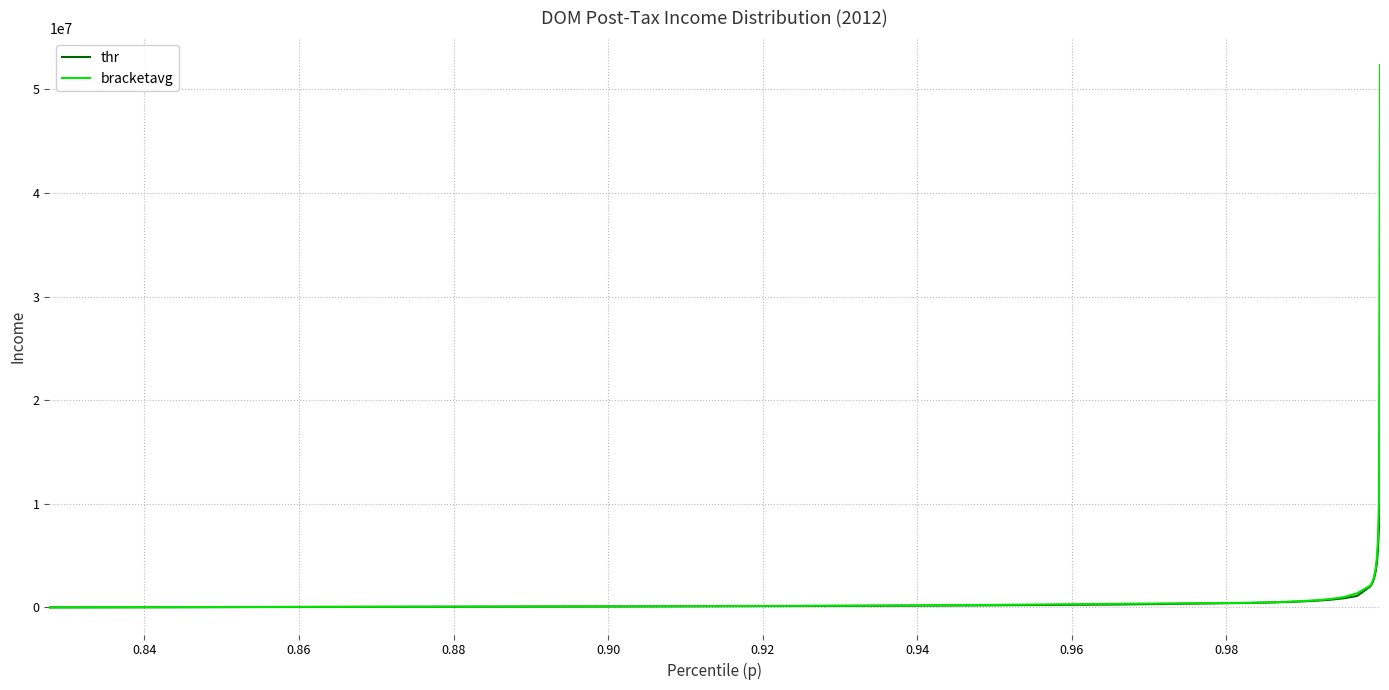

Rank the series by their maximum value, from lowest to highest.

thr, bracketavg